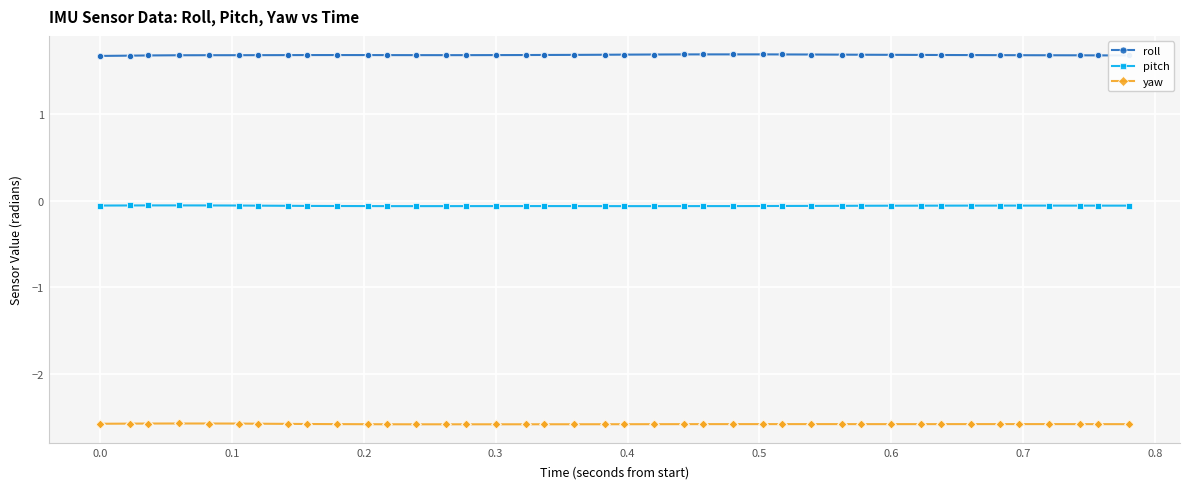

Which series has the largest total across all categories?

roll